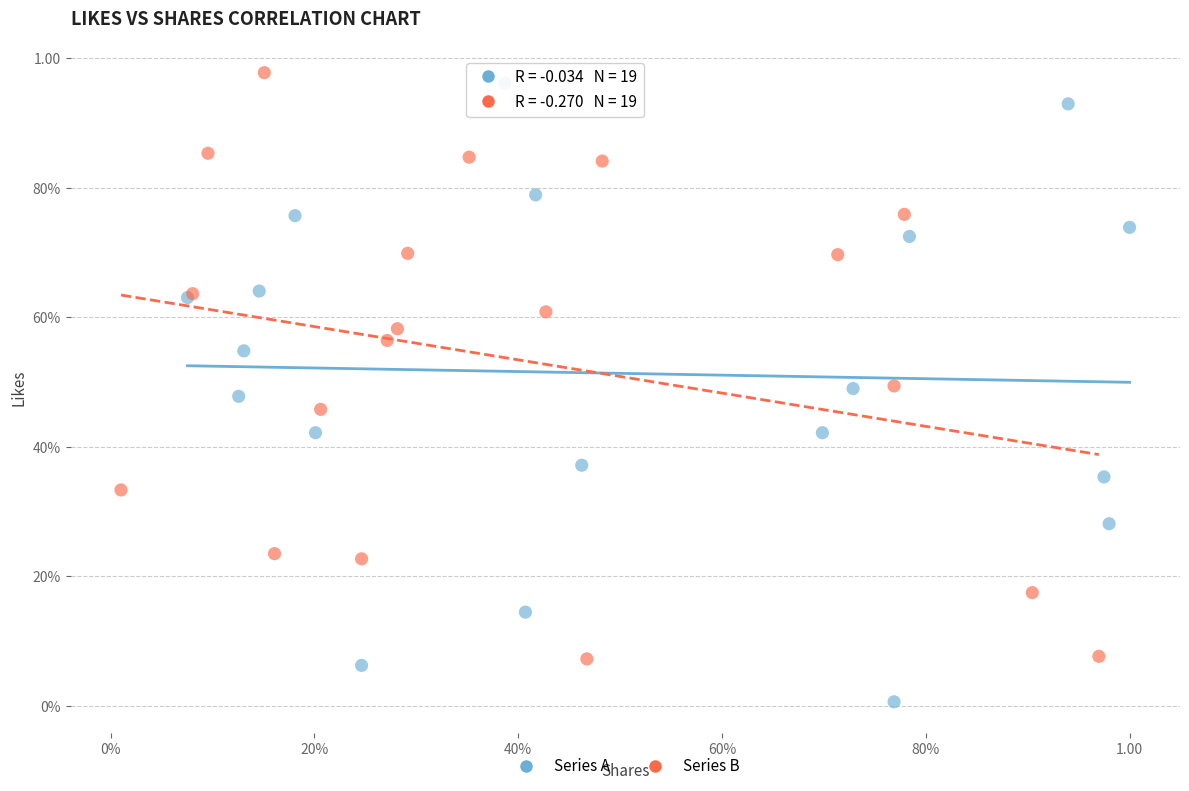

What are all the series names shown in the legend?

Series A, Series B